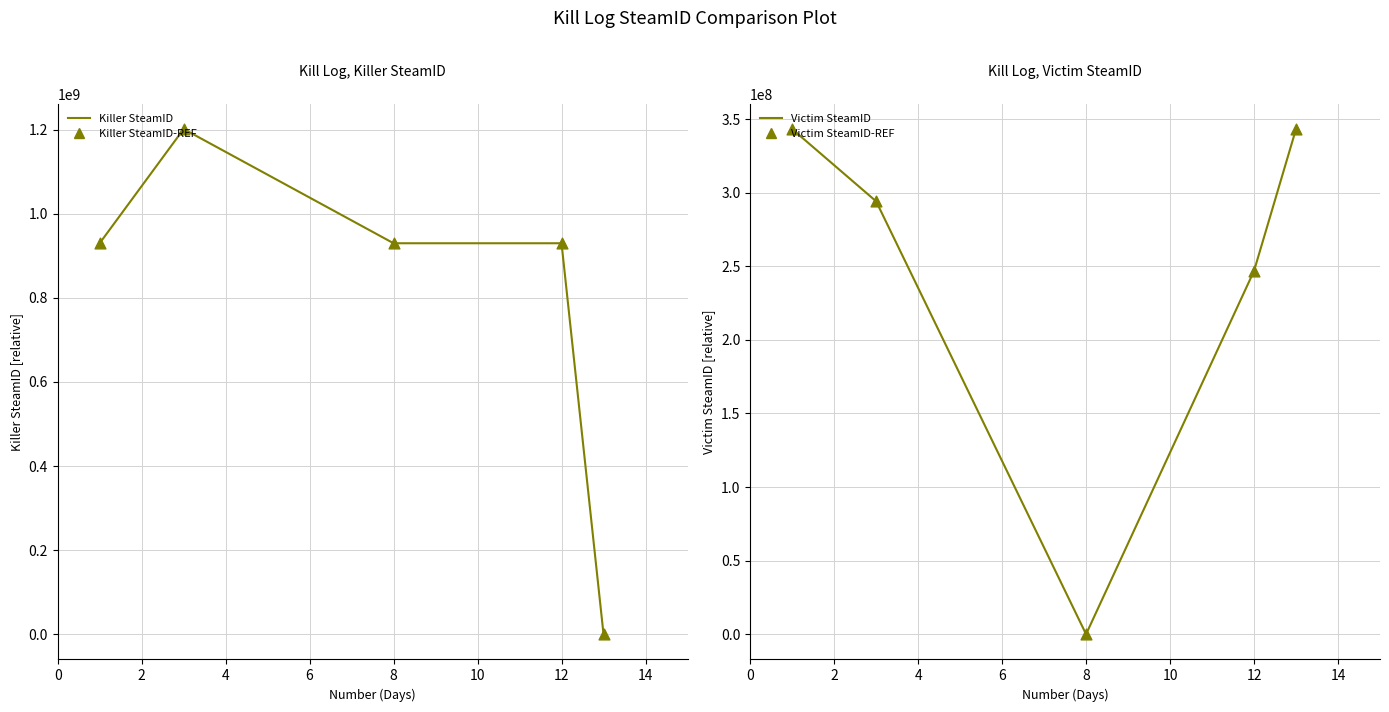

Which series has the largest total across all categories?

Killer SteamID